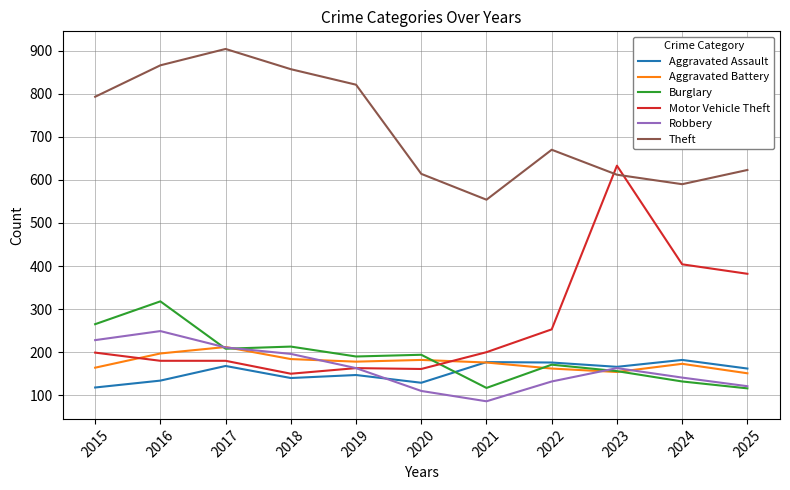

Read the Aggravated Battery value at 2017, to the nearest 10.

210